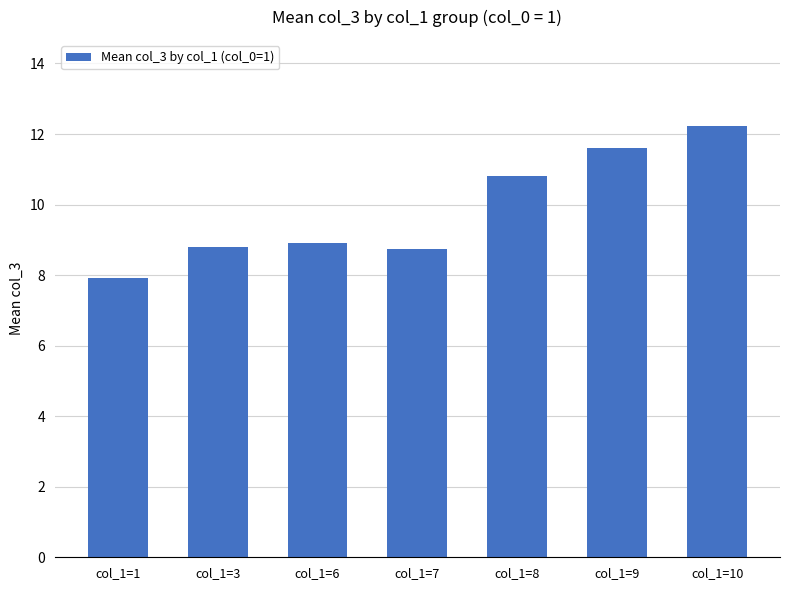

The value at col_1=7 is 8.8. True or false?

True